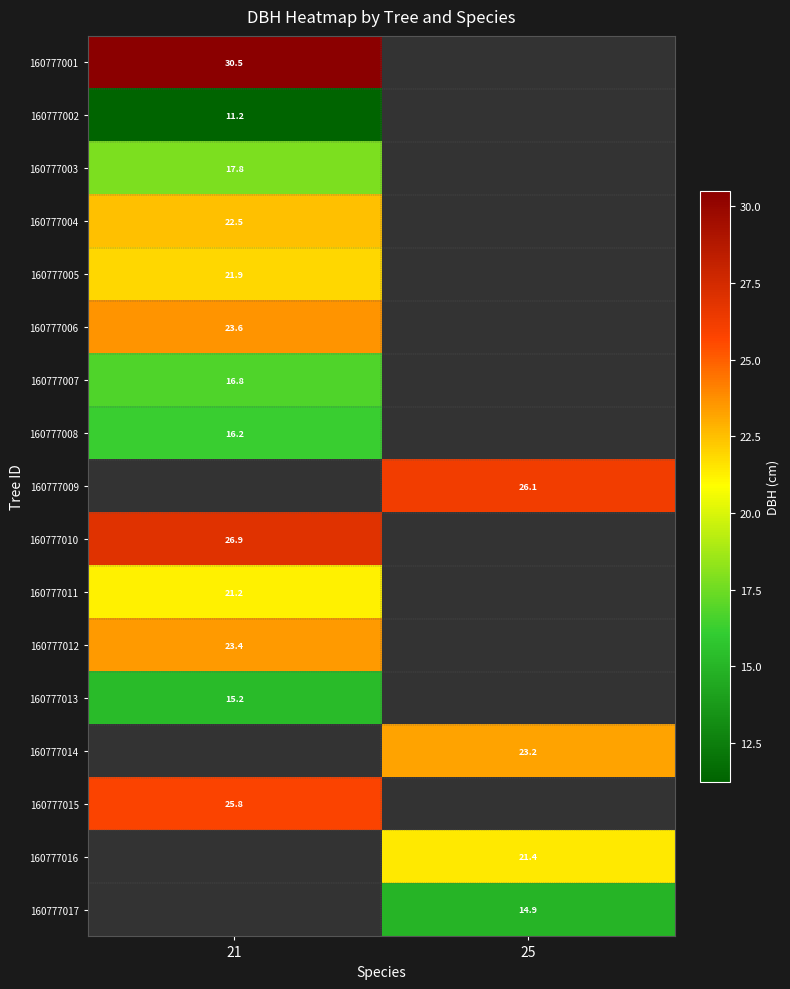

Is it true that 160777009 equals 8.2 at 25?

False